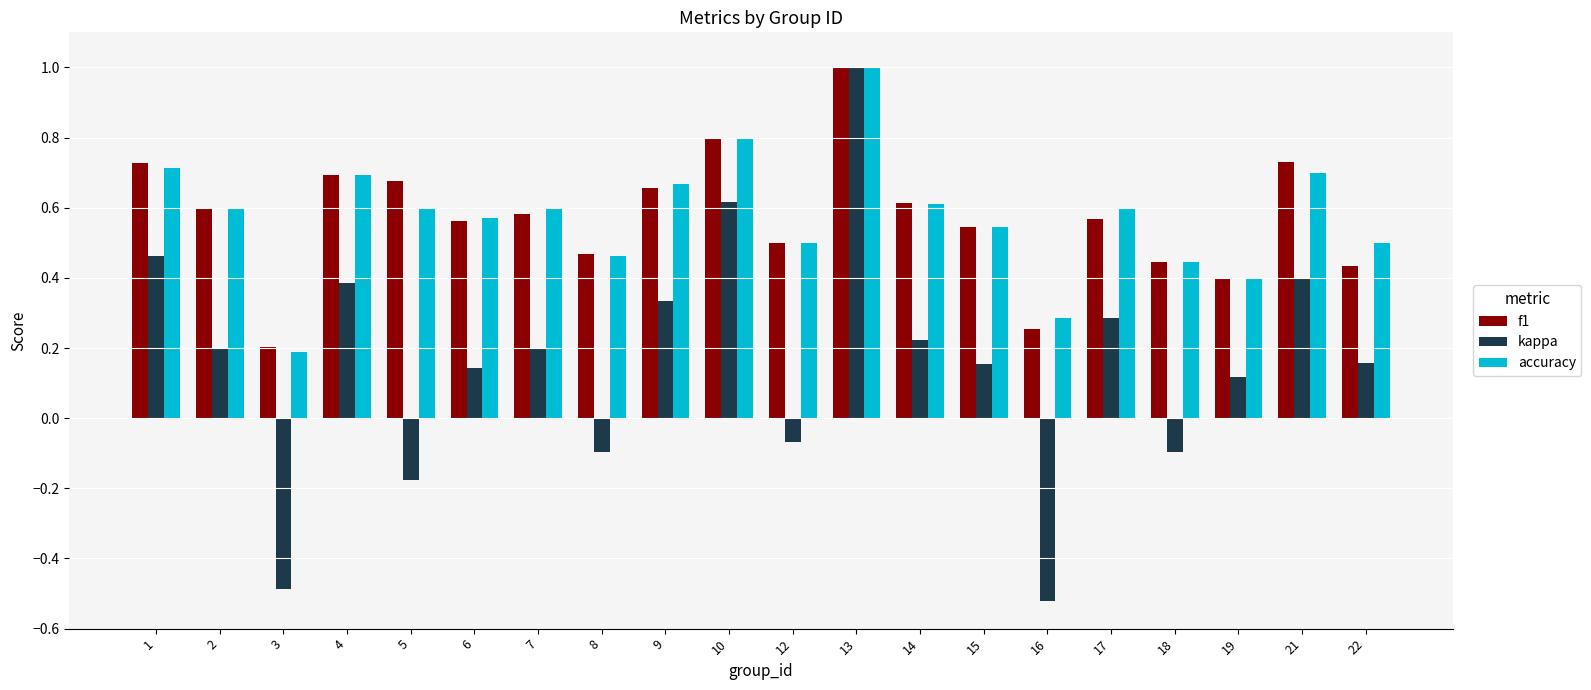

What is the maximum value for f1?

1.0